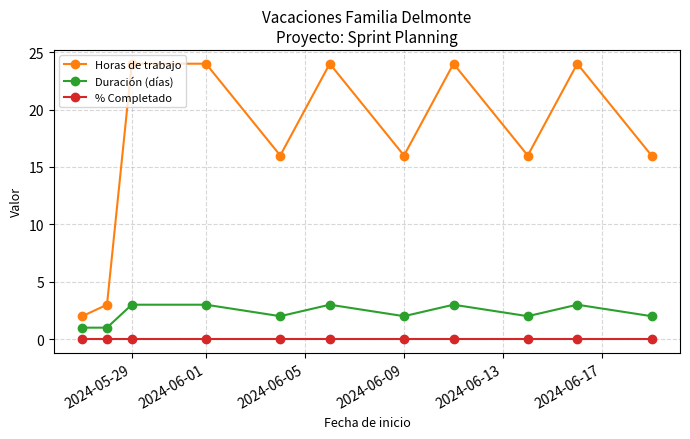

At how many categories does at least one series exceed 18?

5